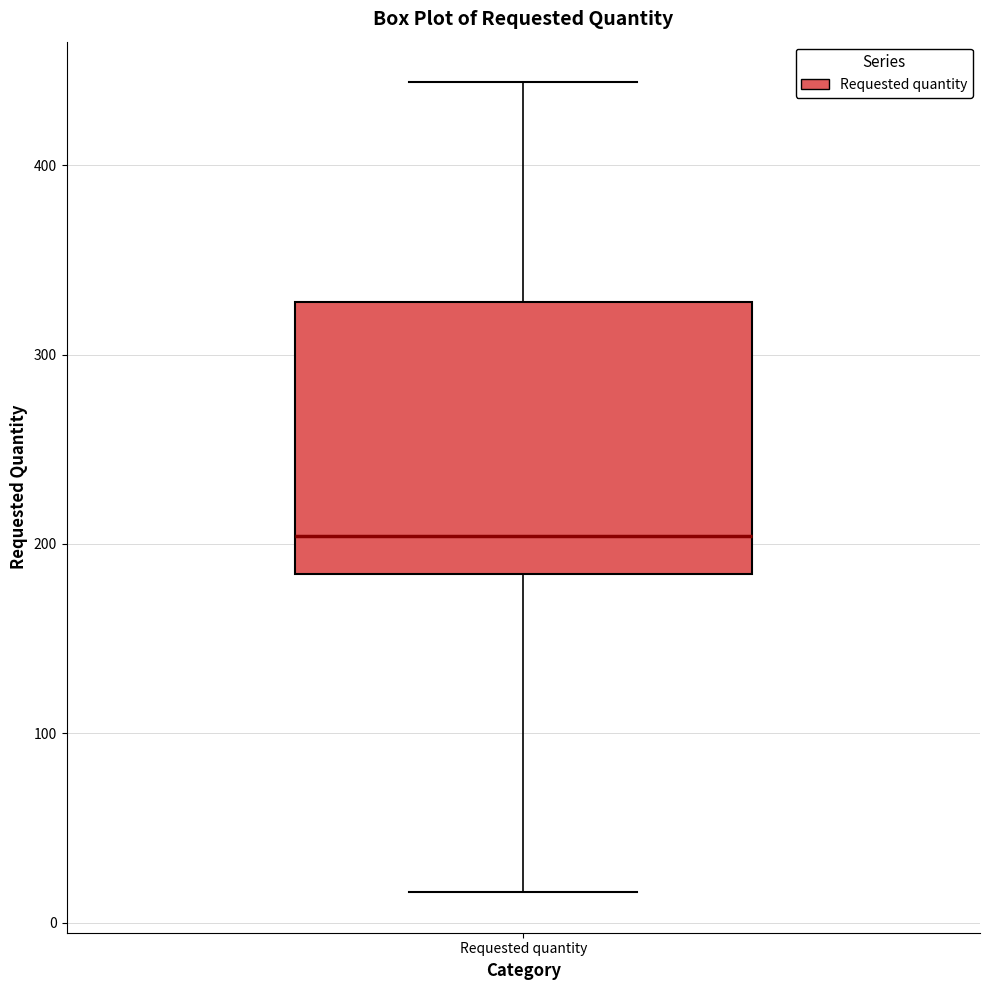

Where does the median line of the box for Requested quantity sit on the y-axis? The values are not printed on the chart, so give them approximately, as read against the axis.

200